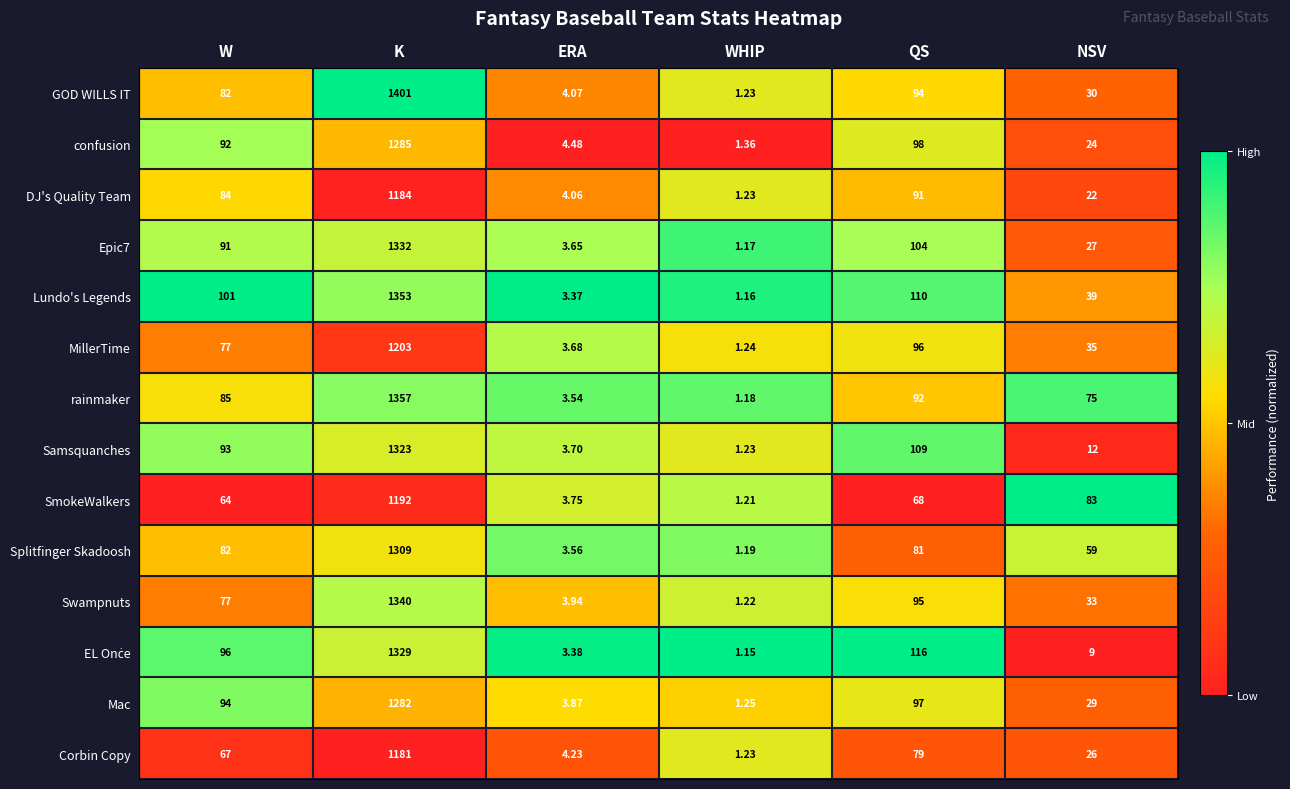

How many categories are shown in the chart?

6